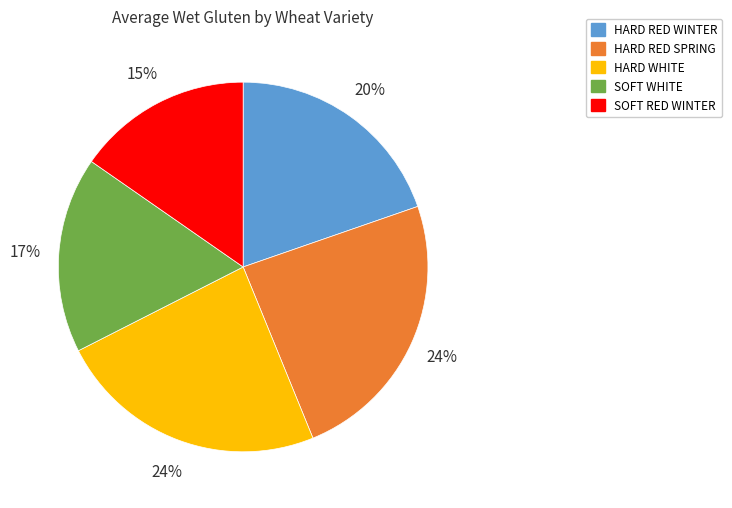

Is it true that HARD RED WINTER is 20% of the pie?

True